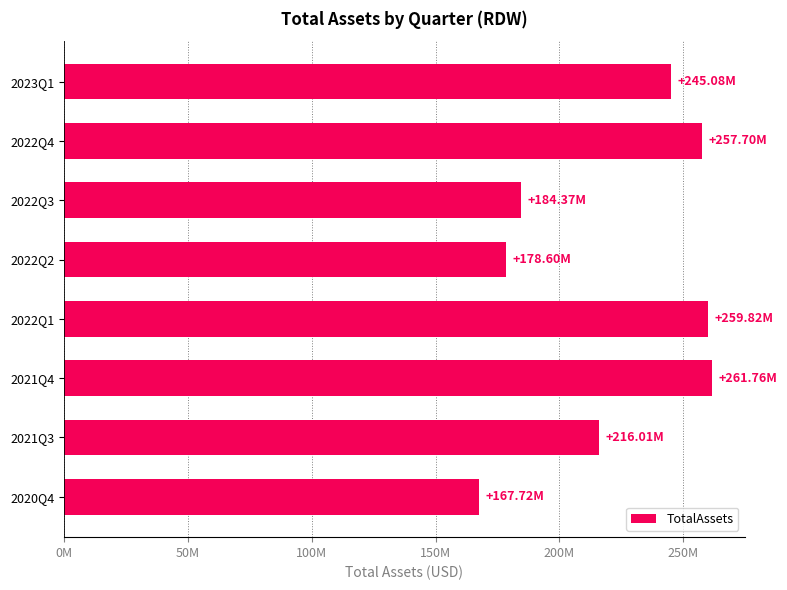

What is the difference between the second highest and second lowest values?

81224000